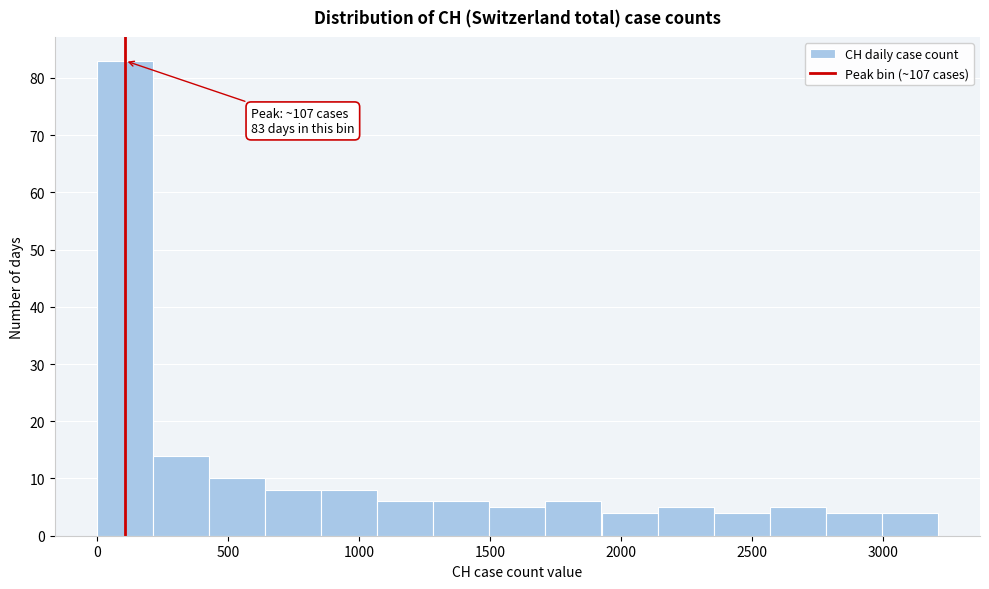

Over which range of the x-axis is the bar tallest?

0 to 200